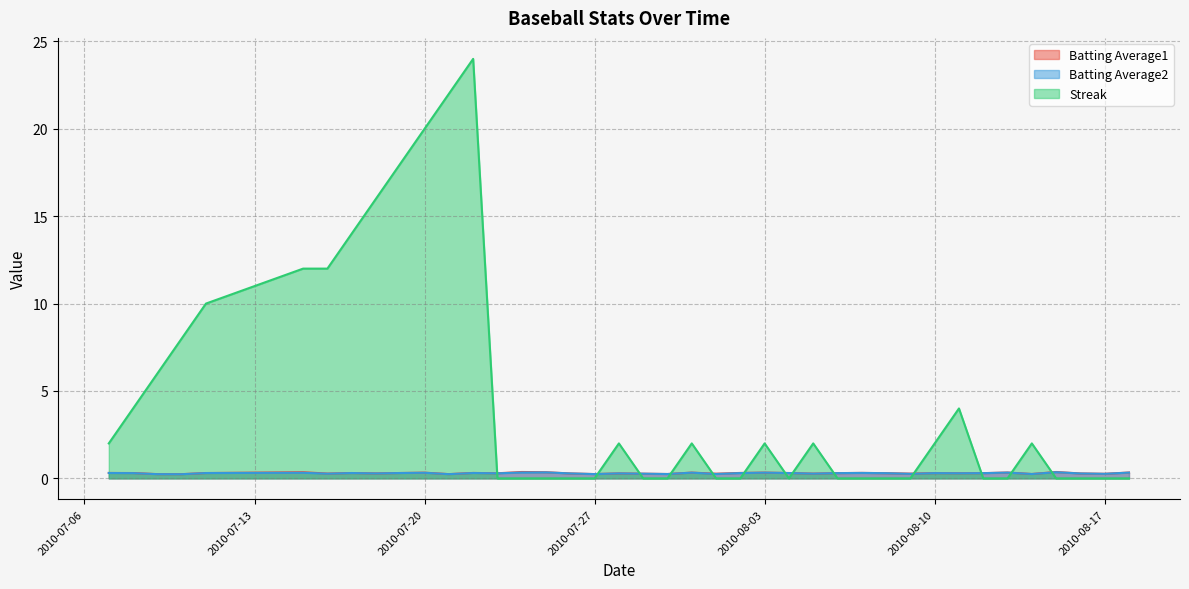

What position from the left is 2010-07-27?

18